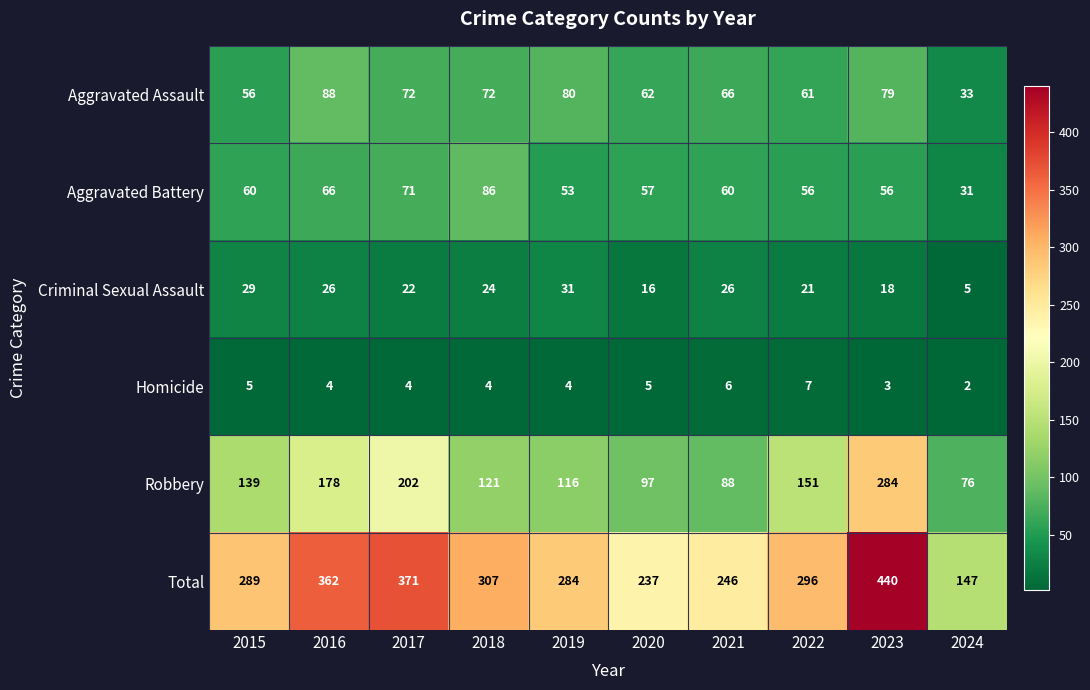

Which series has the largest total across all categories?

Total